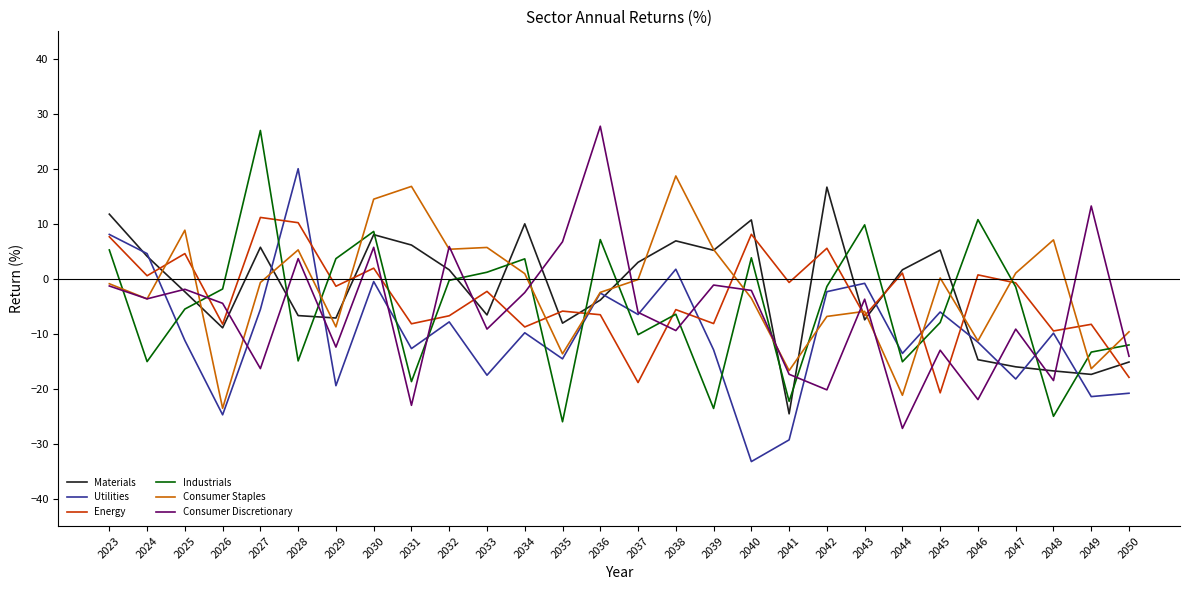

At which category is the sum across all series the highest?

2030